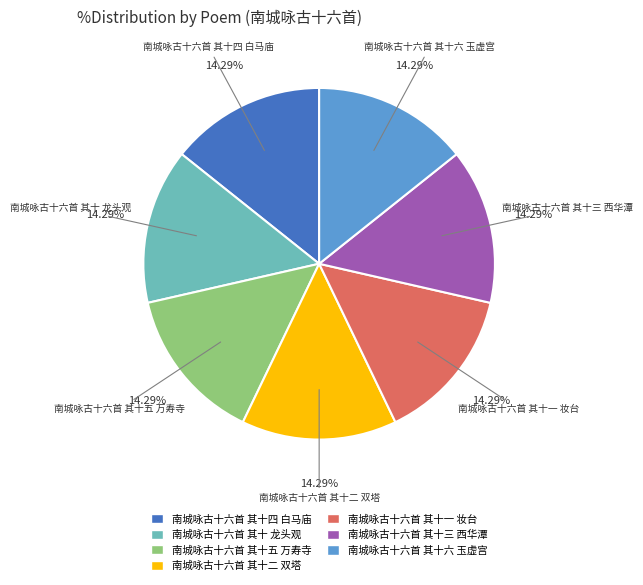

Do 南城咏古十六首 其十四 白马庙 and 南城咏古十六首 其十一 妆台 together represent more than half of the pie?

No